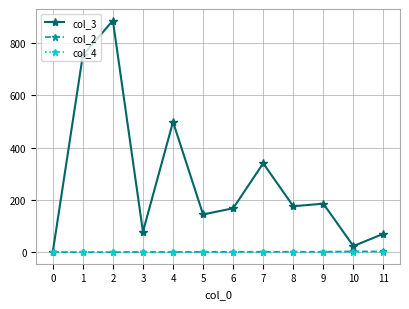

Between 6 and 11, which series saw the biggest shift?

col_3